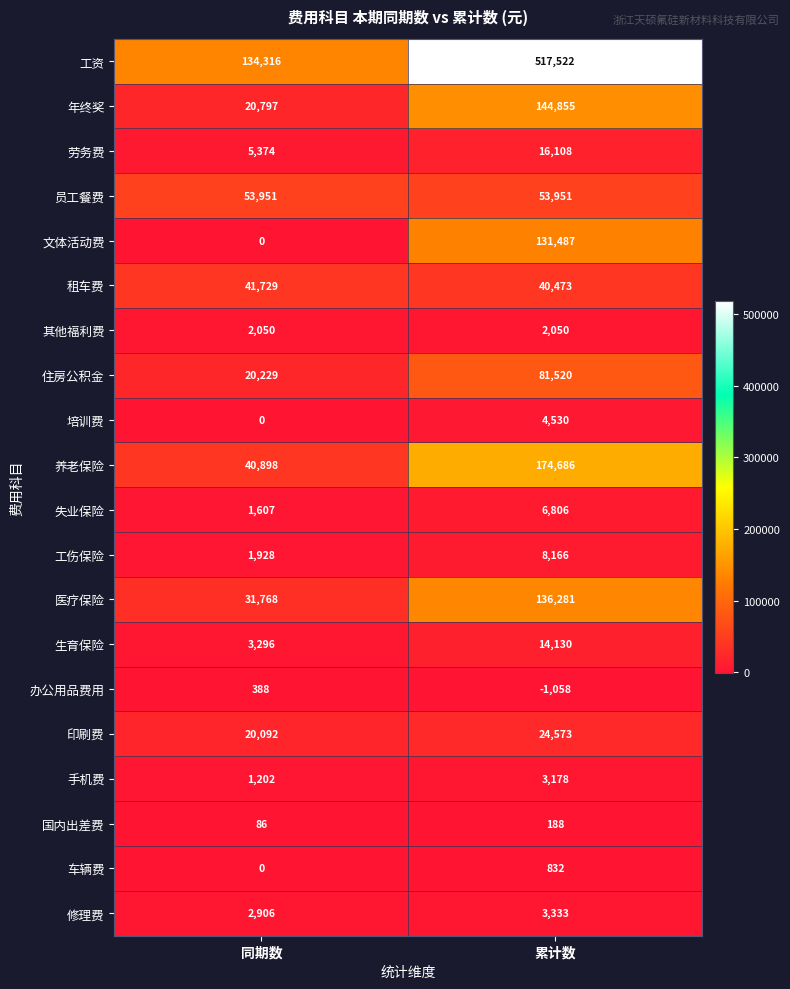

What is the highest value of the 国内出差费 series?

188